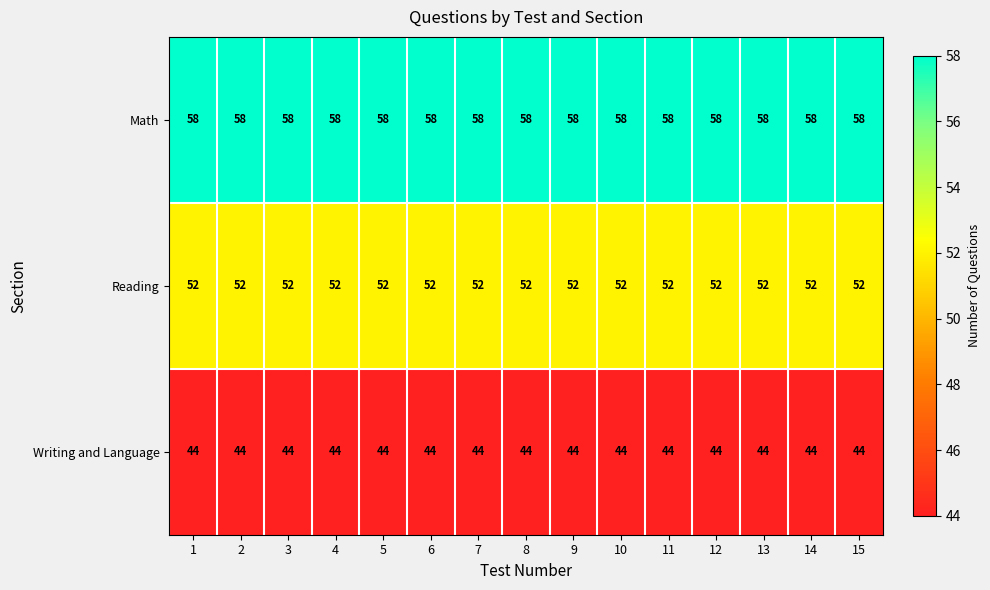

What value does the Reading series have at 14?

52